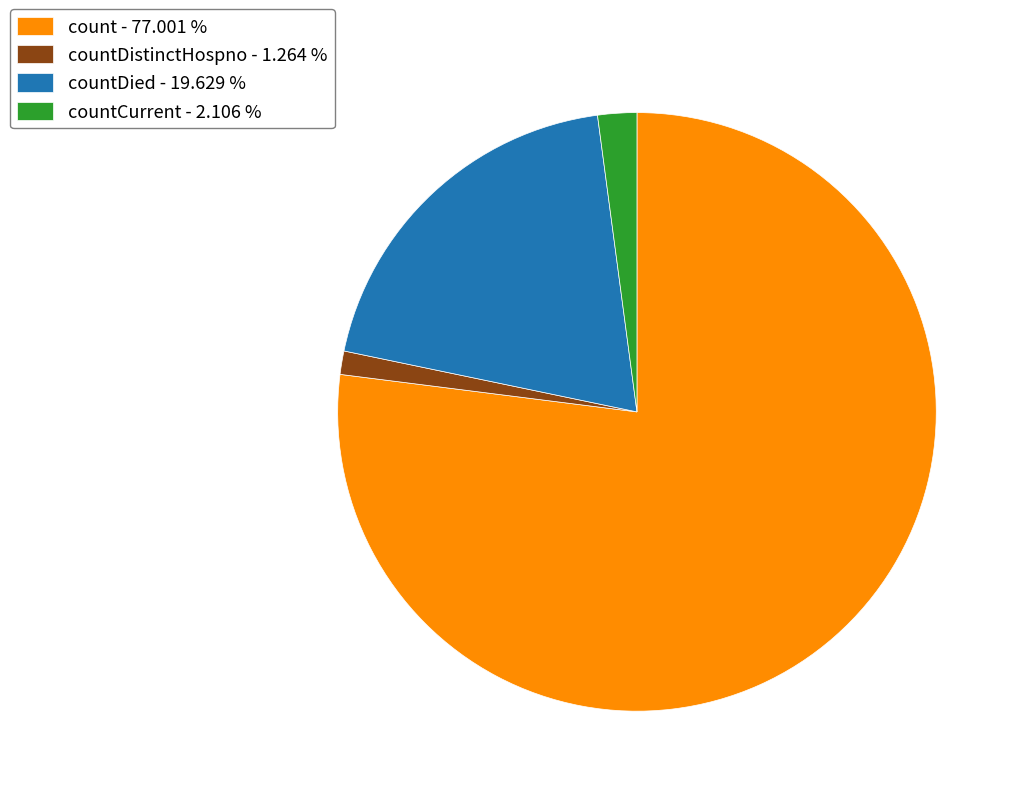

How many slices are in this pie chart?

4